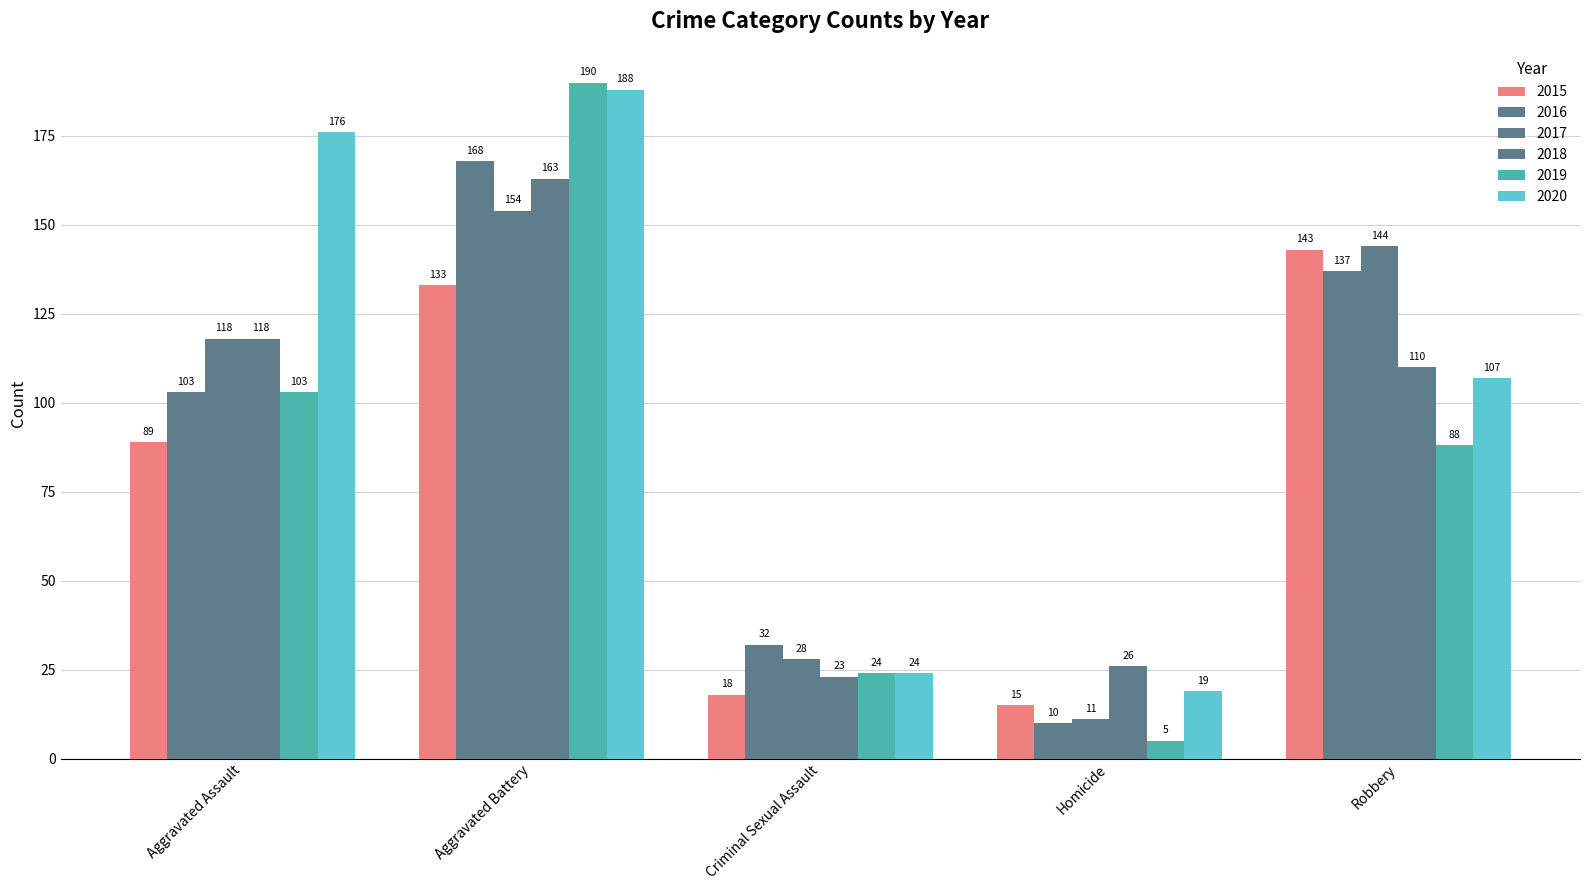

What is the label of the 1st bar from the right?

Robbery